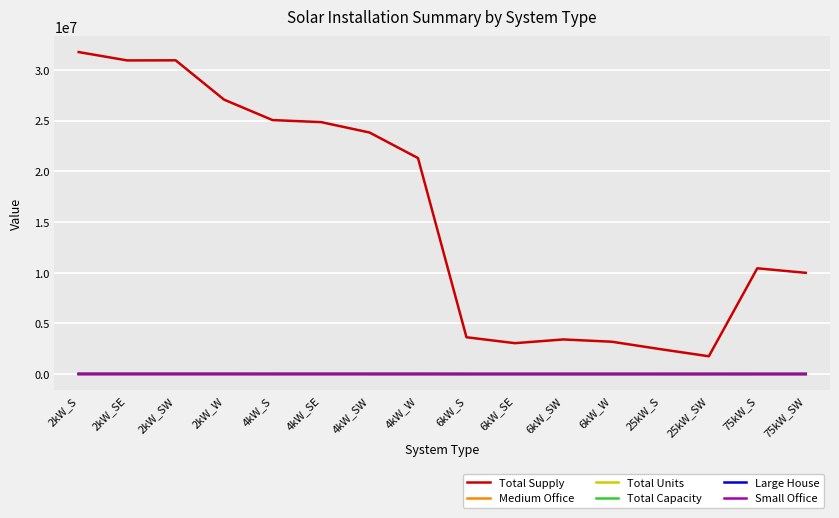

True or false: Large House and Total Supply cross at least once.

False